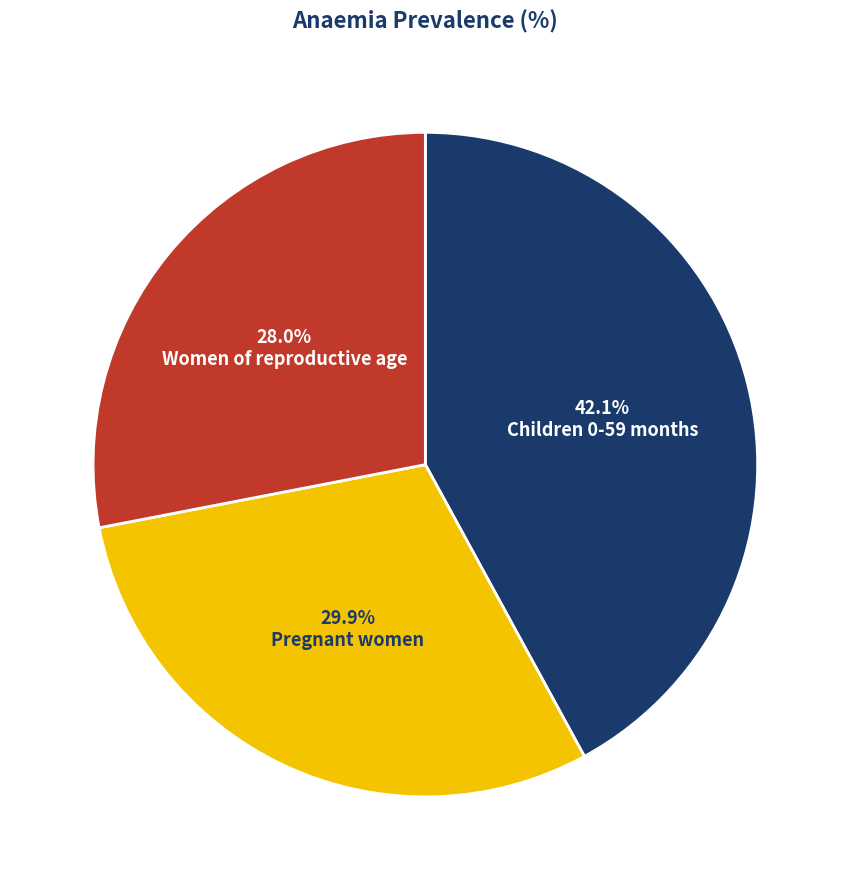

What percentage do Pregnant women and Children 0-59 months together represent?

72.0%